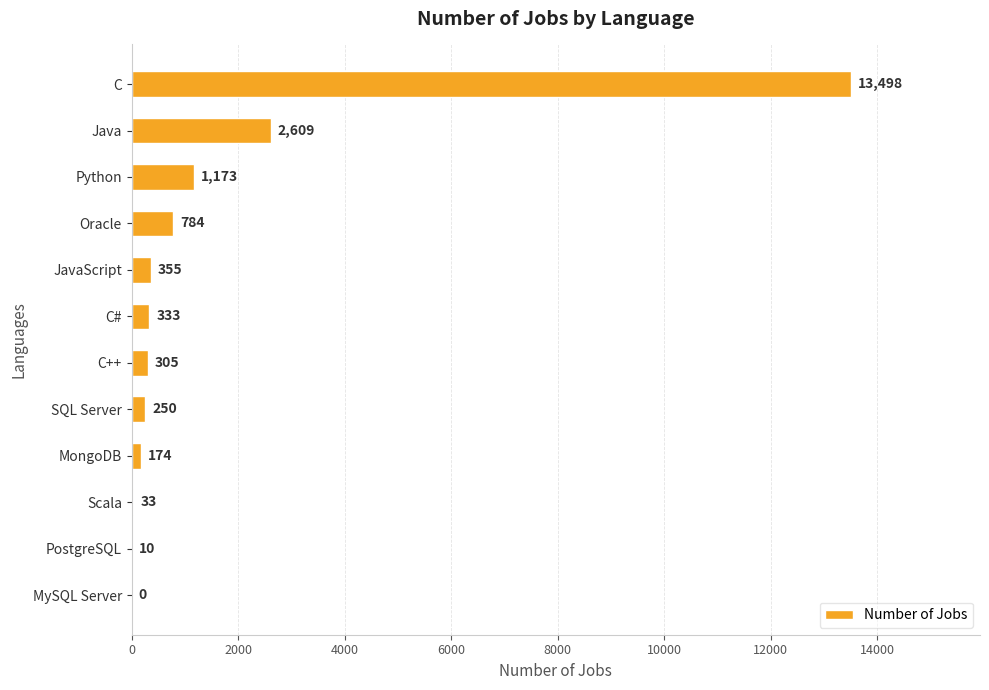

What is the sum of all values?

19524